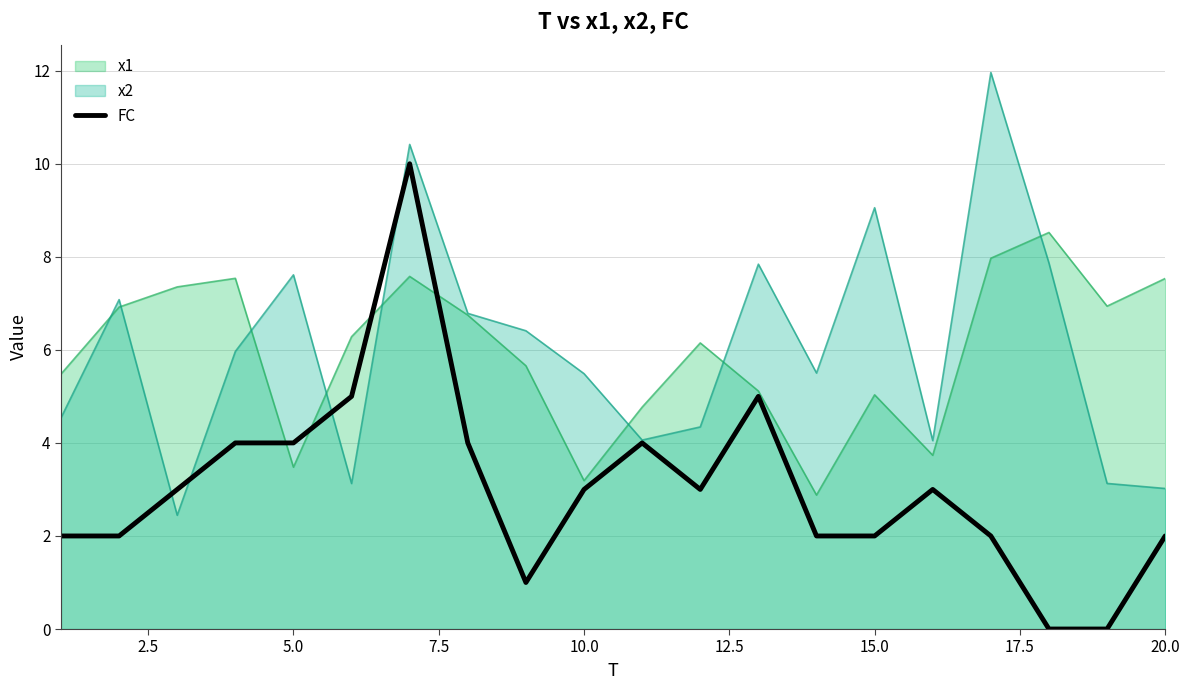

What is the greatest value displayed?

12.0